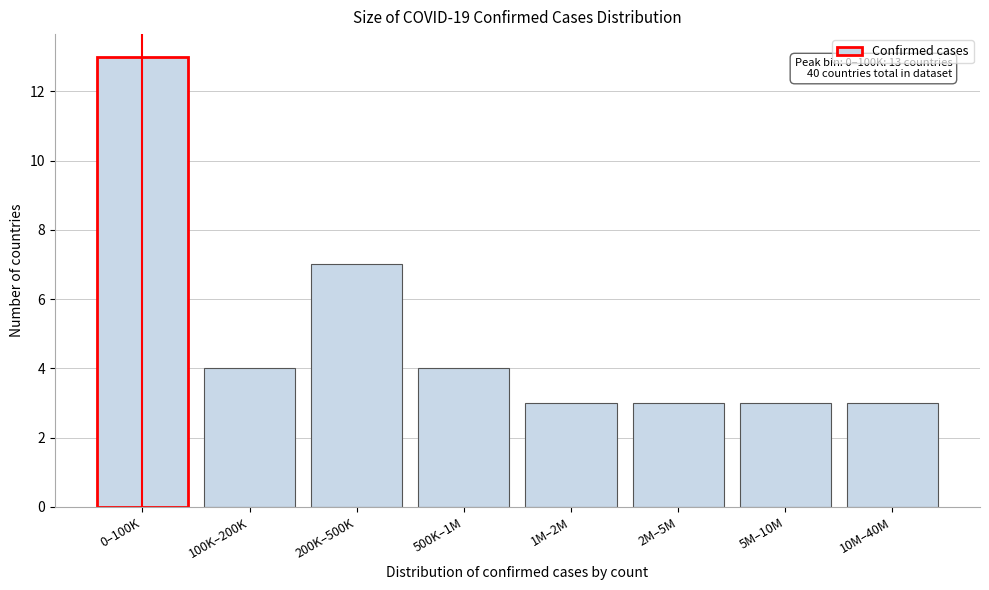

Reading left to right, what are all the values shown in this chart?

0–100K=13	100K–200K=4	200K–500K=7	500K–1M=4	1M–2M=3	2M–5M=3	5M–10M=3	10M–40M=3